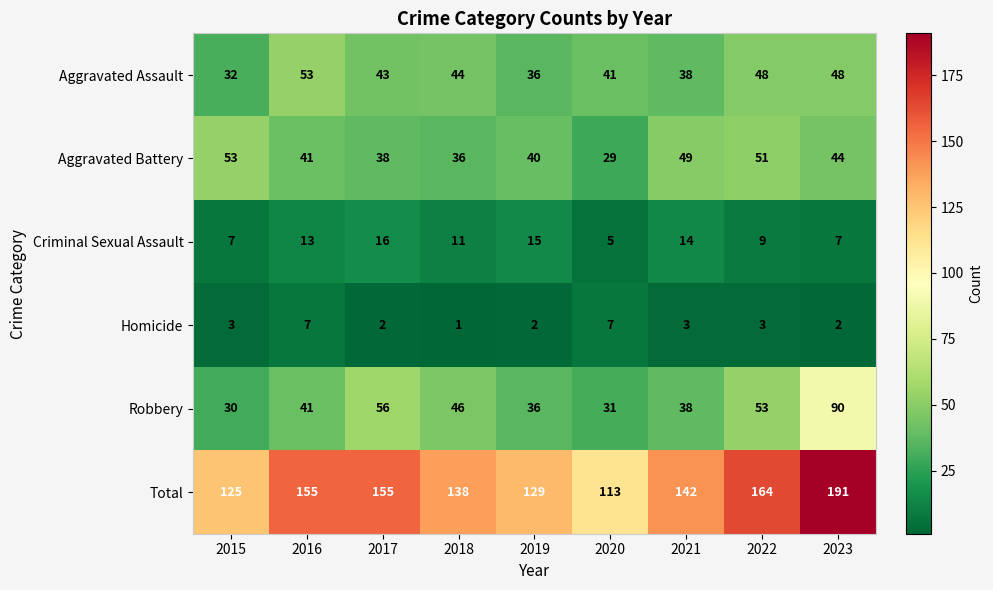

Which series has the largest total across all categories?

Total